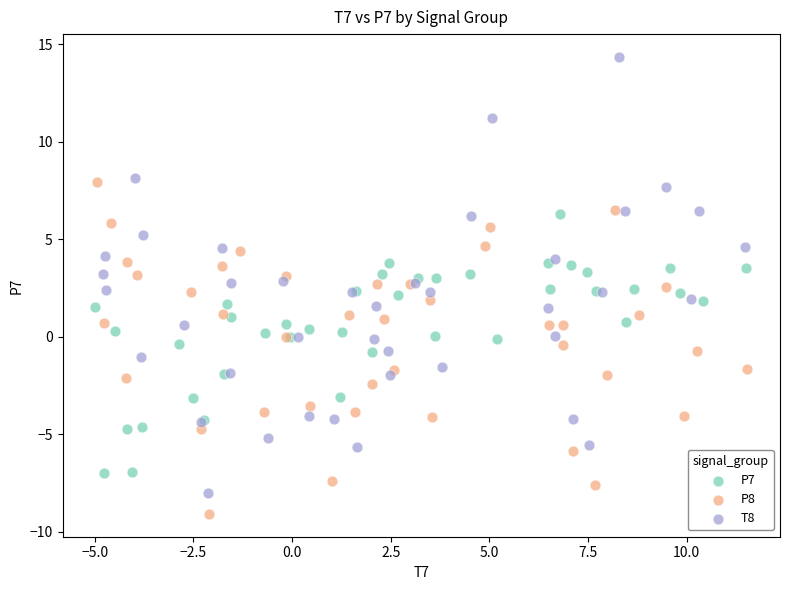

Which series contains the lowest Y value?

P8